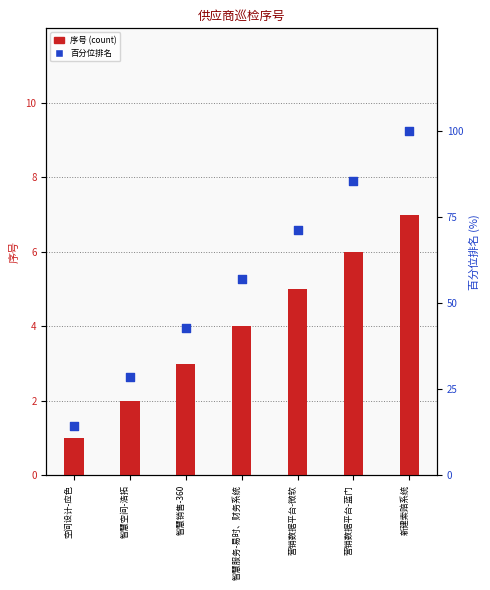

At how many categories does at least one series exceed 2?

7